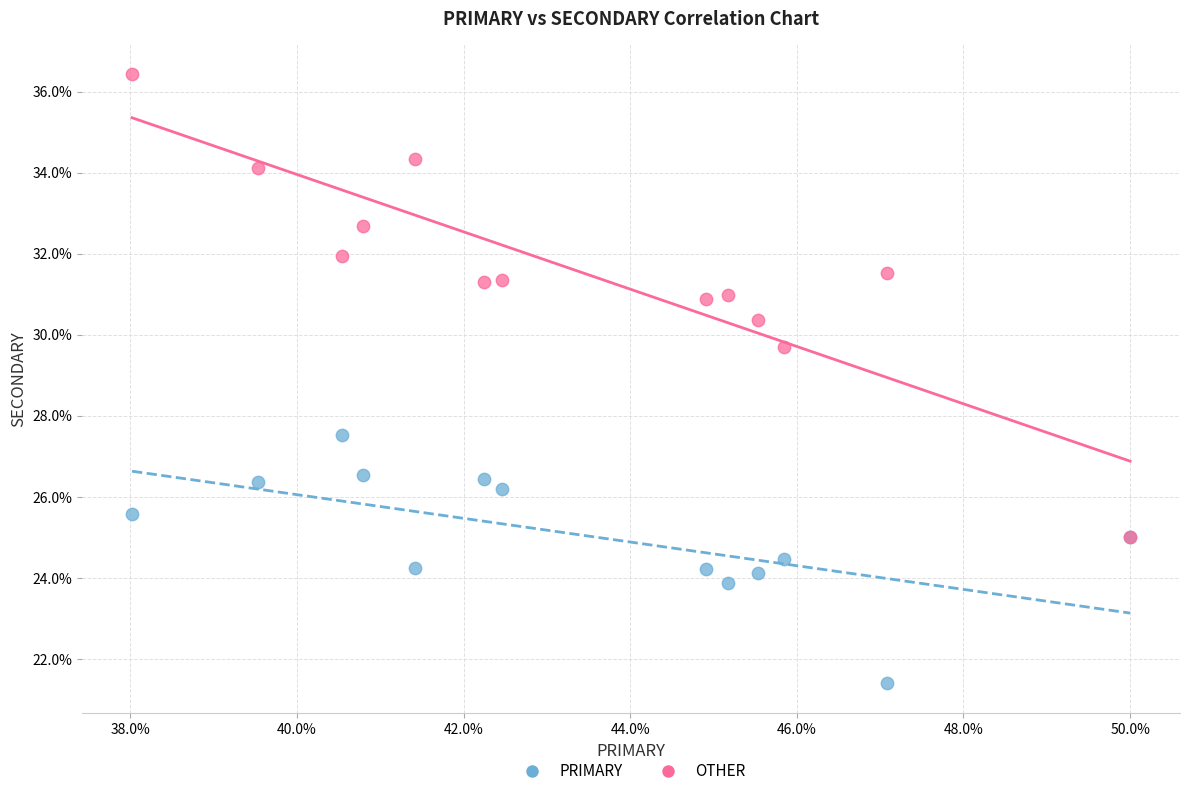

Across all series, what Y value is closest to 28?

27.5